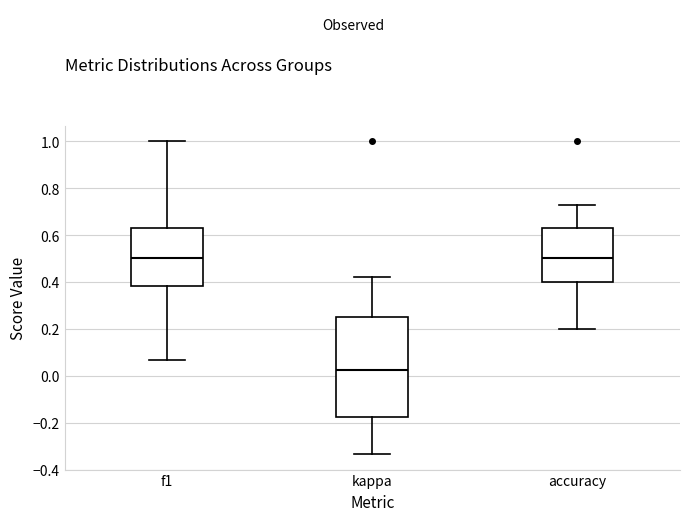

Where does the median line of the box for f1 sit on the y-axis? The values are not printed on the chart, so give them approximately, as read against the axis.

0.50